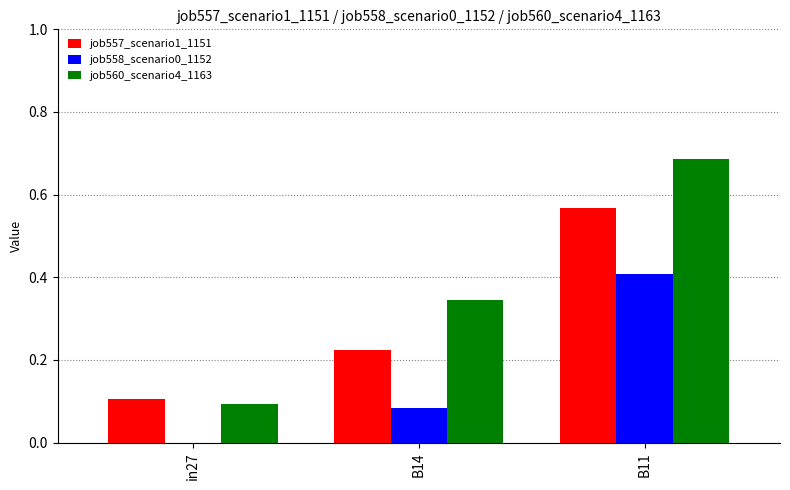

At which label does job557_scenario1_1151 reach its peak?

B11